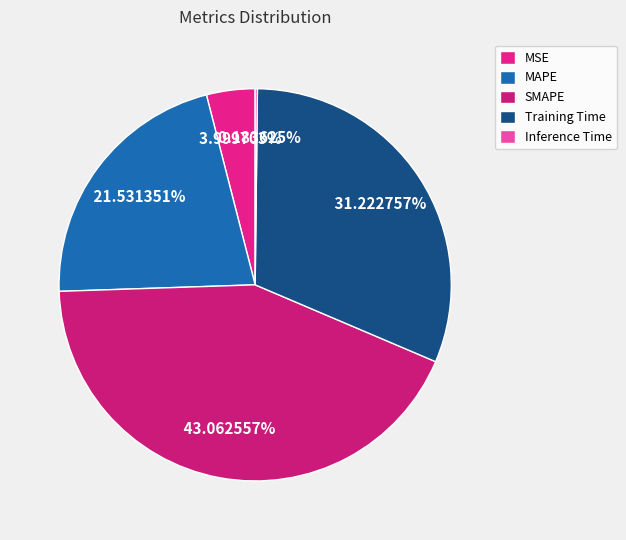

How many slices are in this pie chart?

5